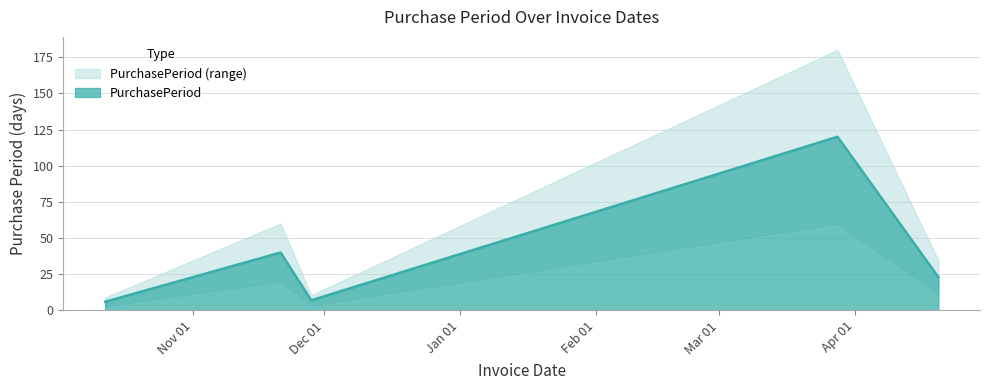

What is the value of the 4th point from the left?

120